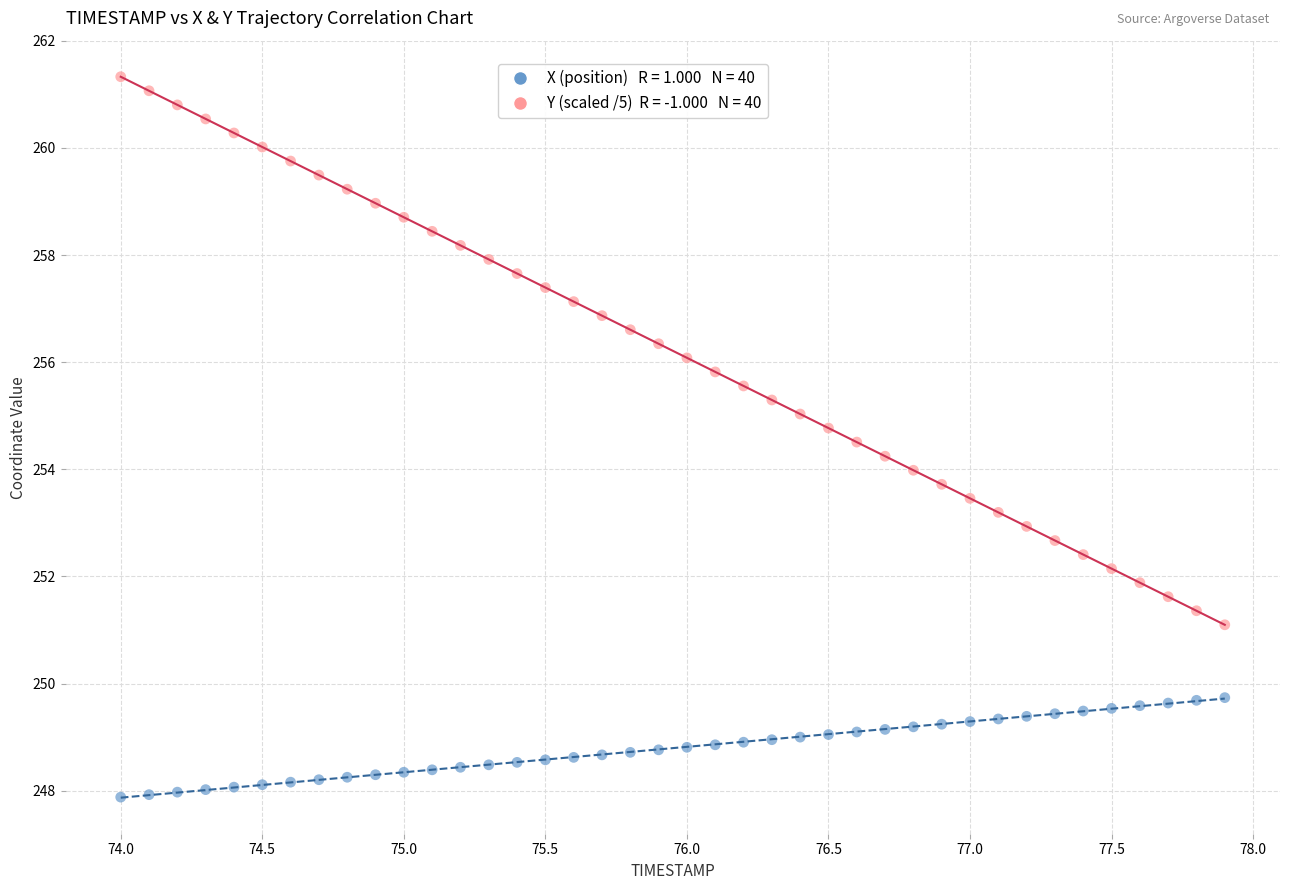

Across all data points, what is the range of Y values (max minus min)?

13.4